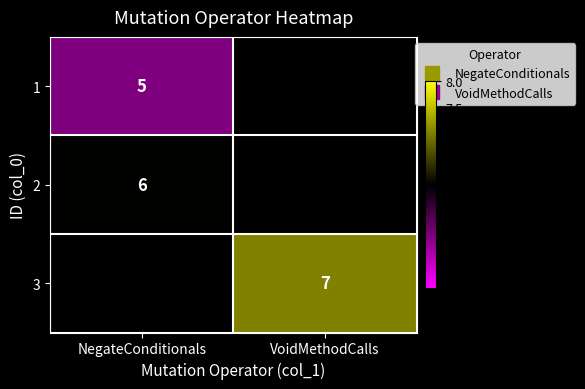

What is the highest value of the 1 series?

5.0